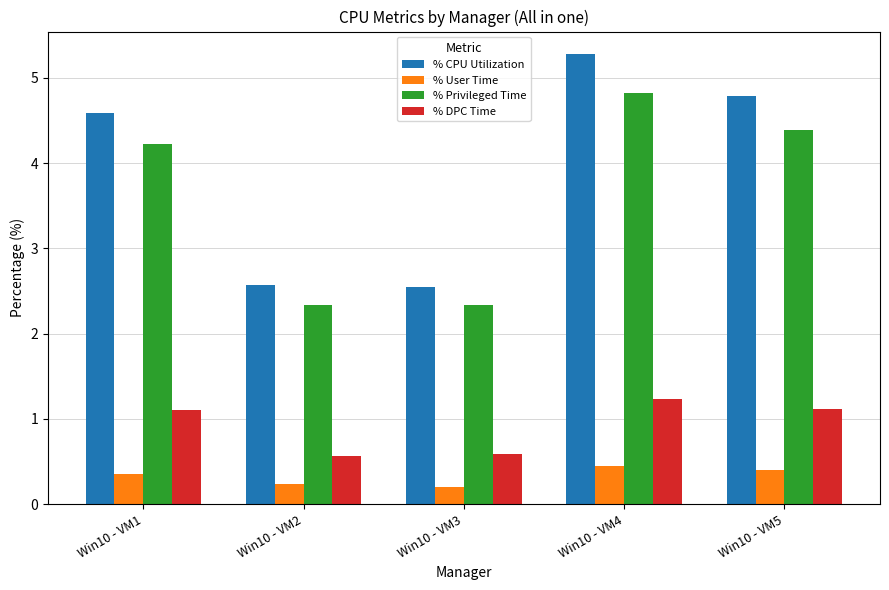

The % Privileged Time series shows 6.5 at Win10 - VM5. True or false?

False